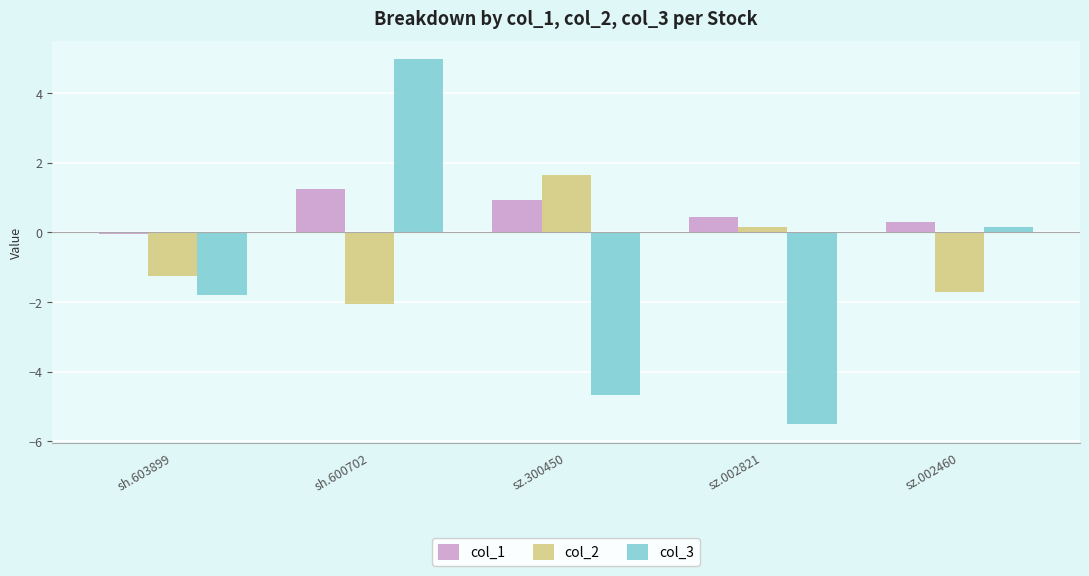

At which category is the sum across all series the highest?

sh.600702